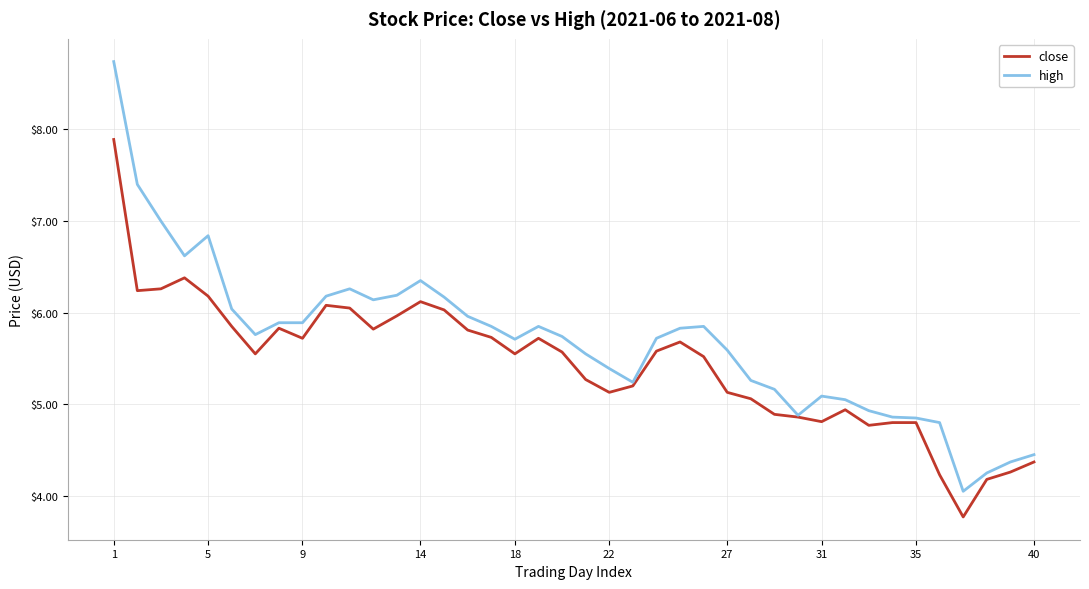

What are all the series names shown in the legend?

close, high